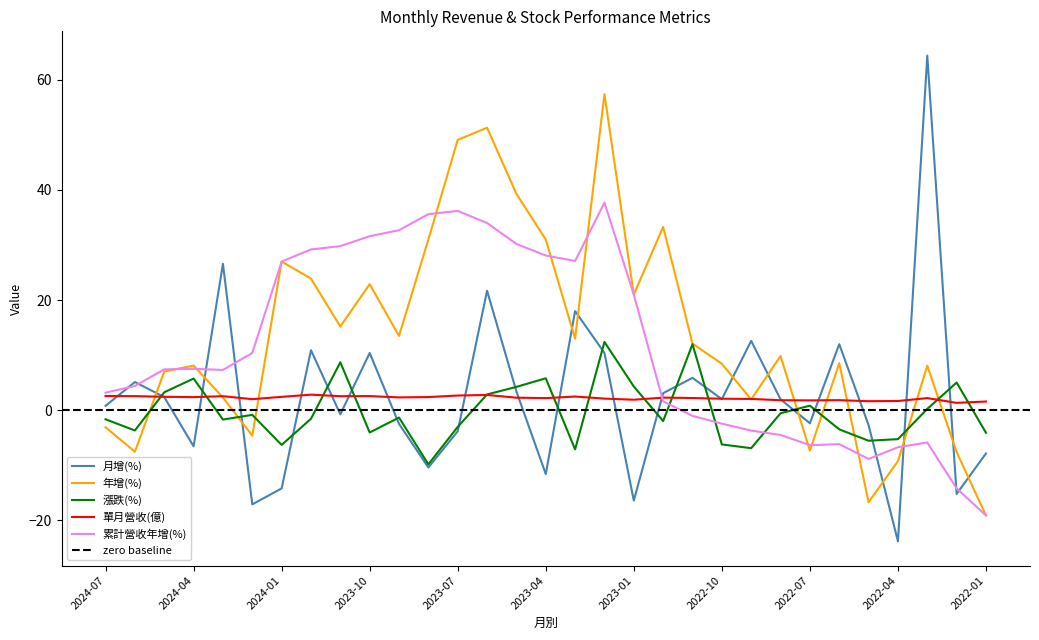

Does the chart have visible grid lines?

No